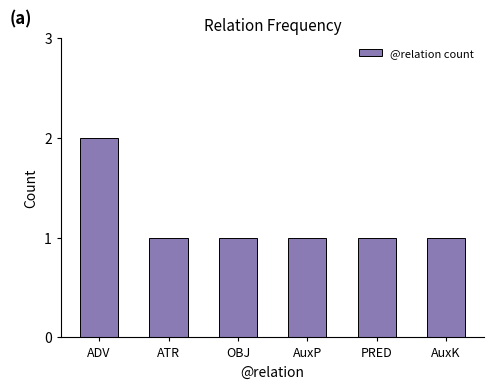

The chart shows a value of 0 at AuxP. True or false?

False